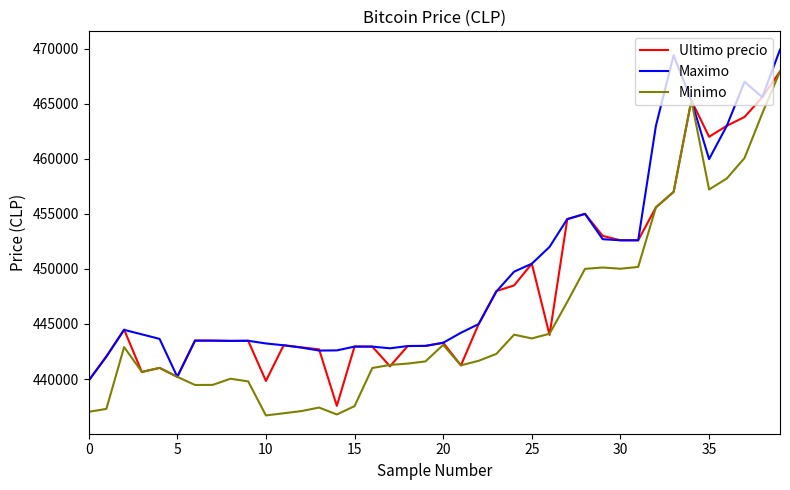

What is the lowest value of the Maximo series?

439856